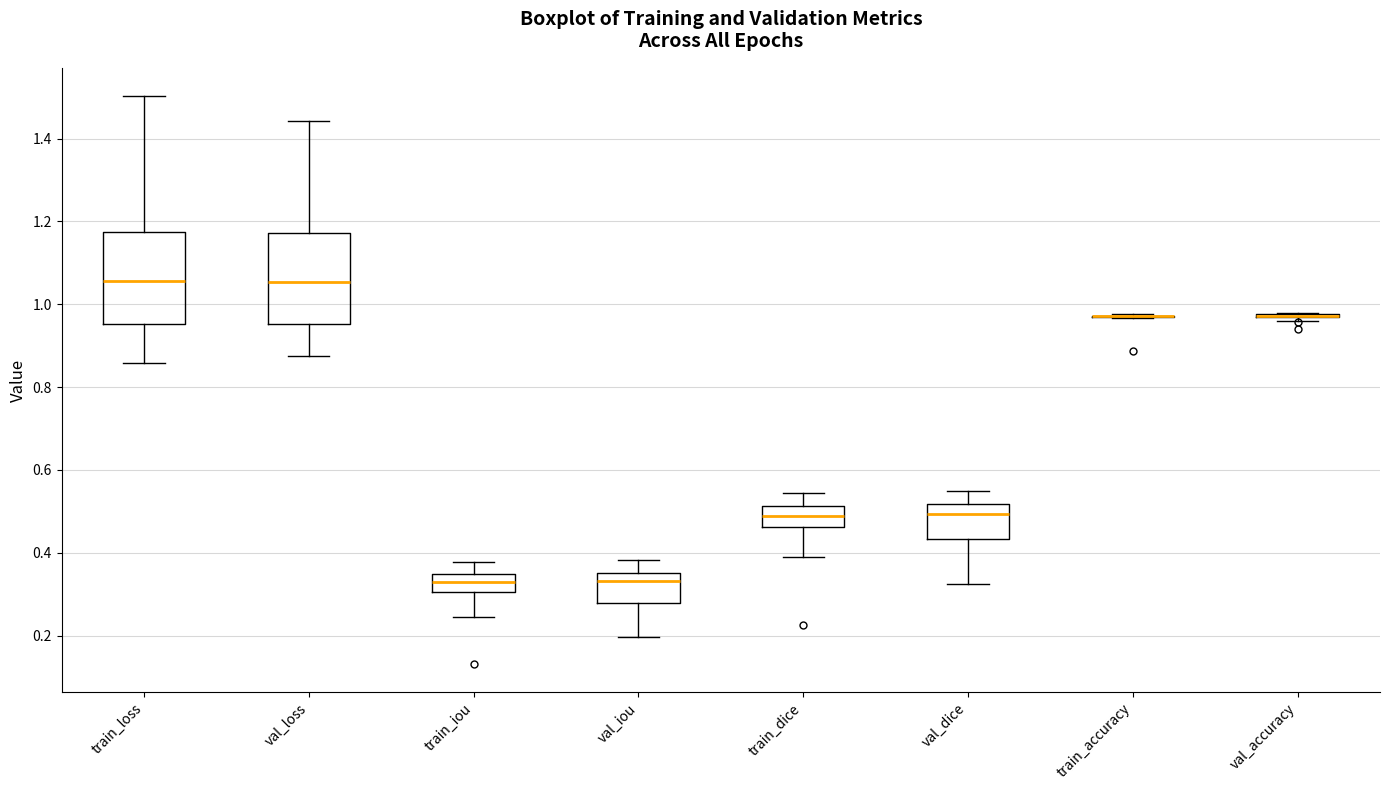

Reading left to right, read every box against the y-axis: the position of its median line, the range the box covers, and the ends of its whiskers. The values are not printed on the chart, so give them approximately, as read against the axis.

train_loss: median 1.06, box 0.96 to 1.18, whiskers 0.86 to 1.50
val_loss: median 1.06, box 0.96 to 1.18, whiskers 0.88 to 1.44
train_iou: median 0.32, box 0.30 to 0.34, whiskers 0.24 to 0.38
val_iou: median 0.34, box 0.28 to 0.36, whiskers 0.20 to 0.38
train_dice: median 0.48, box 0.46 to 0.52, whiskers 0.38 to 0.54
val_dice: median 0.50, box 0.44 to 0.52, whiskers 0.32 to 0.54
train_accuracy: box collapsed to a line at 0.98, whiskers 0.96 to 0.98
val_accuracy: box collapsed to a line at 0.98, whiskers 0.96 to 0.98